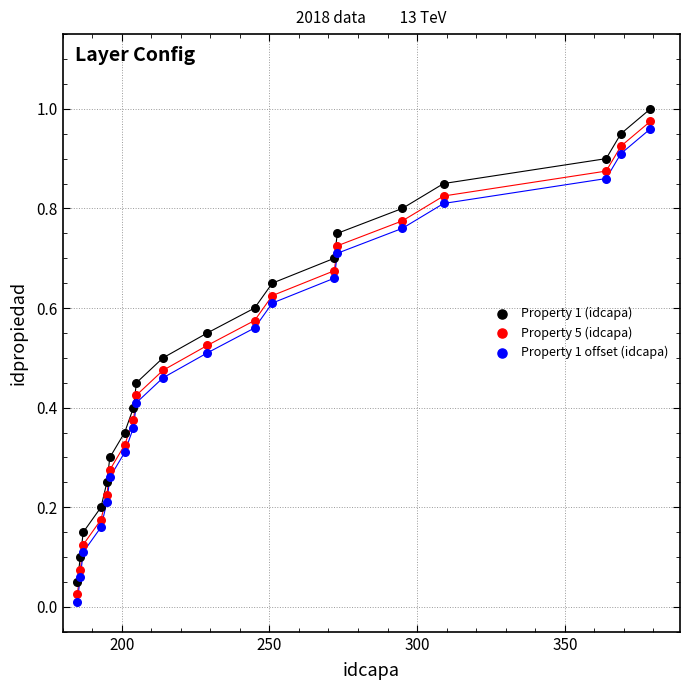

Which series reaches the minimum Y coordinate?

Property 1 offset (idcapa)